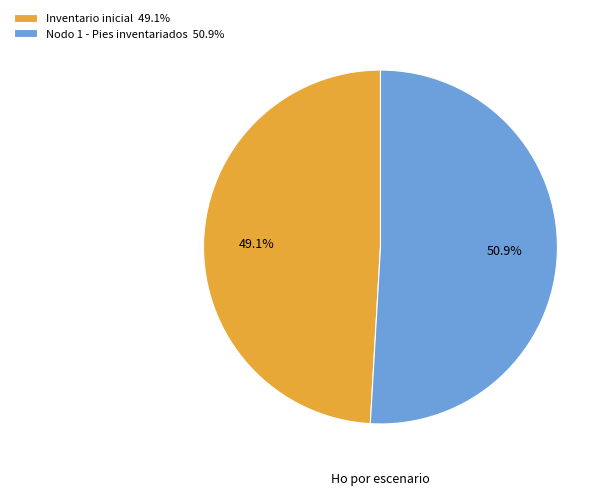

How many segments does this pie chart have?

2